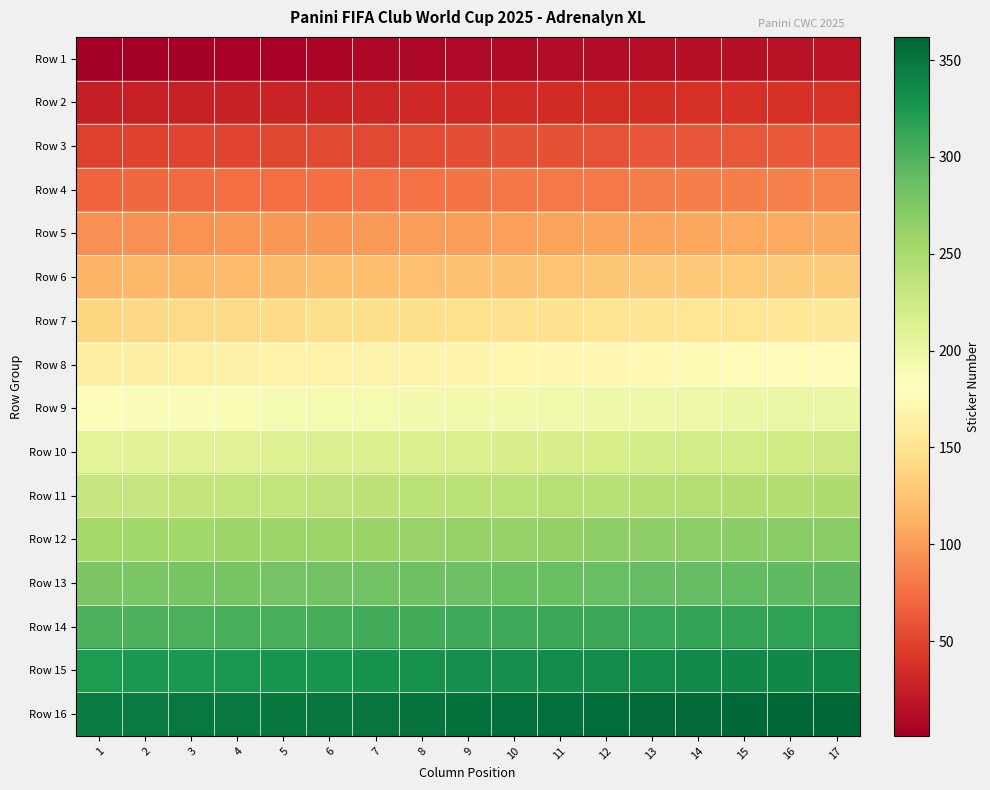

Count the number of data series in this chart.

16